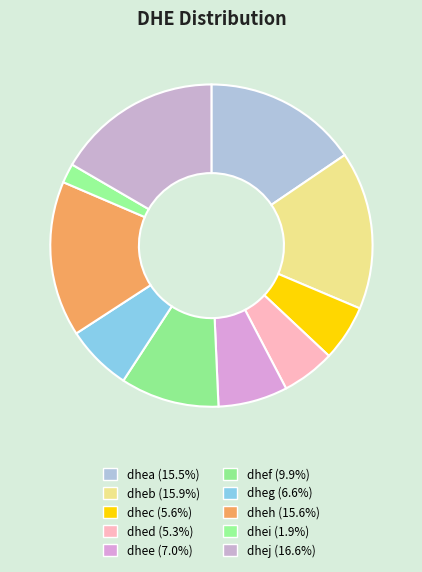

To the nearest percent, what percentage of the pie is dhec?

6%